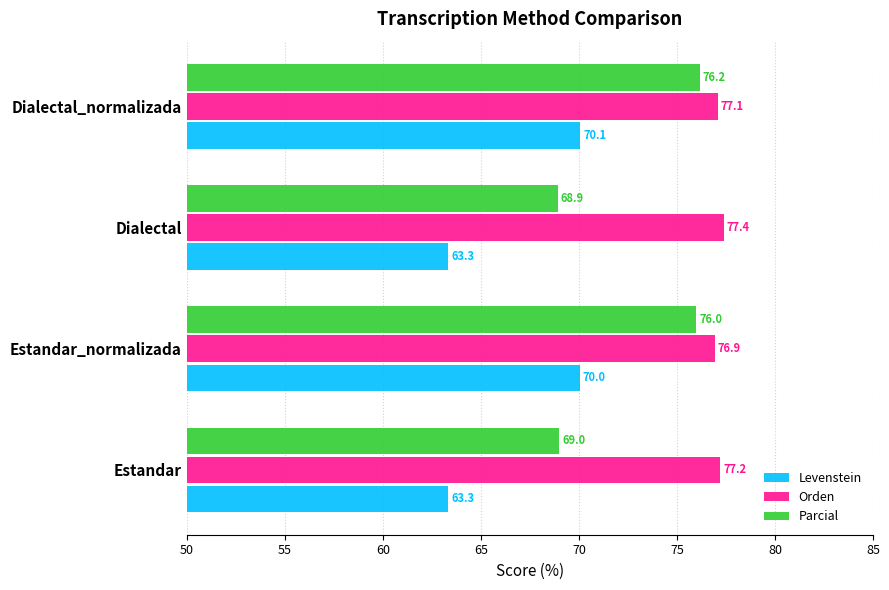

True or false: Levenstein has a value of 70.0 at Estandar_normalizada.

True